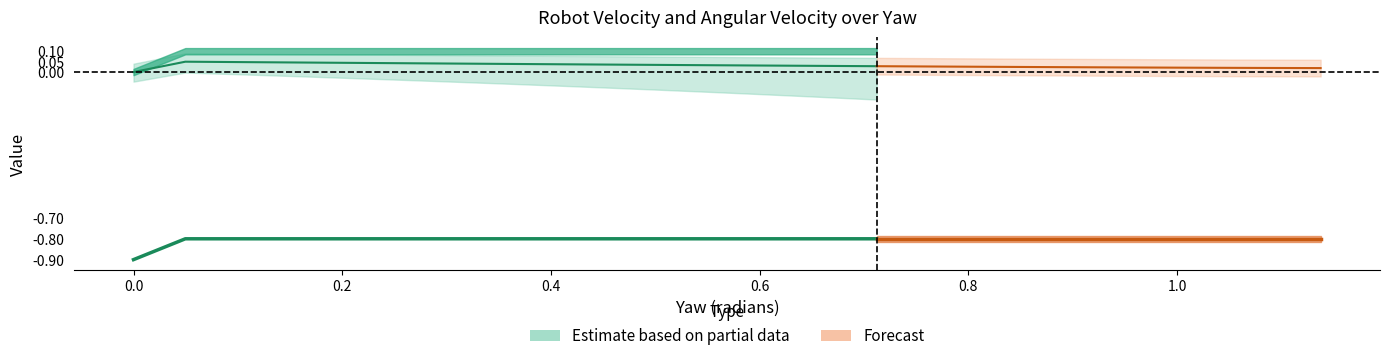

How many data points in yaw are above 0?

38